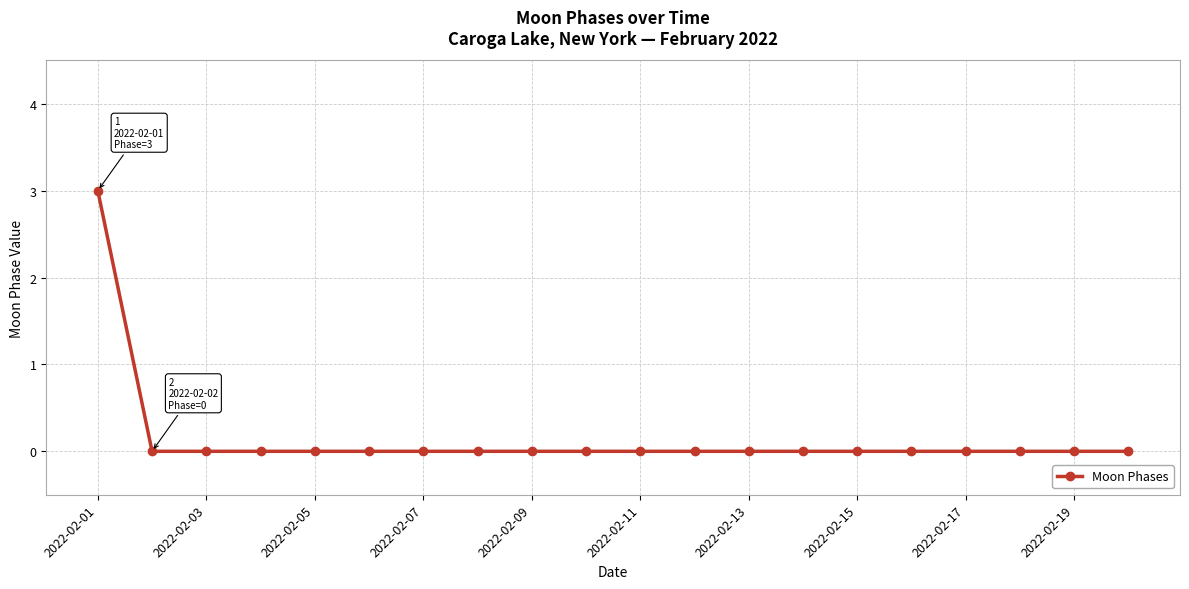

How many lines are shown in the chart?

1